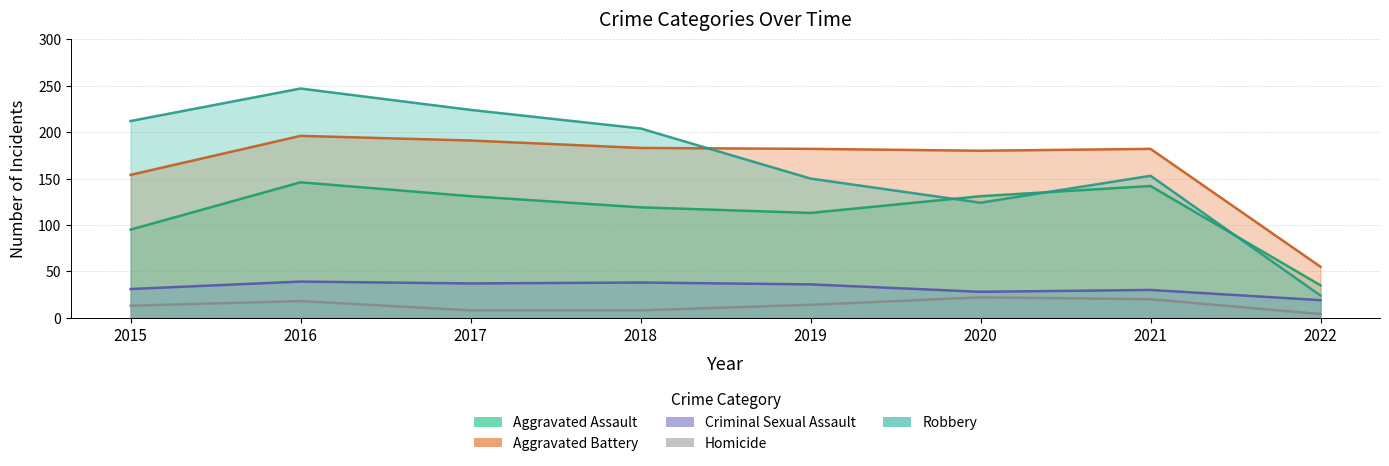

Rank the categories by Homicide value from lowest to highest.

2022, 2017, 2018, 2015, 2019, 2016, 2021, 2020